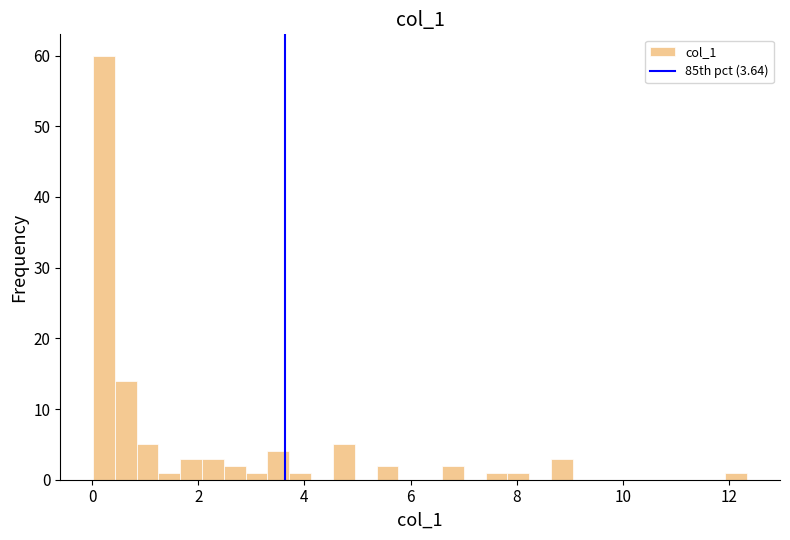

Around what value on the x-axis is the tallest bar? Give the approximate position of its centre, as read against the axis.

0.2